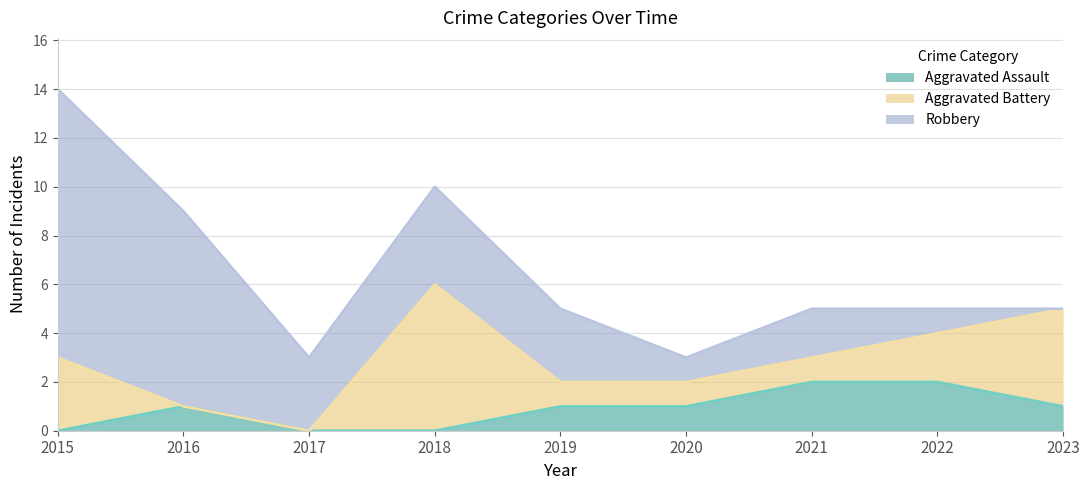

What is the difference between the maximum and minimum values in the Aggravated Assault series?

2